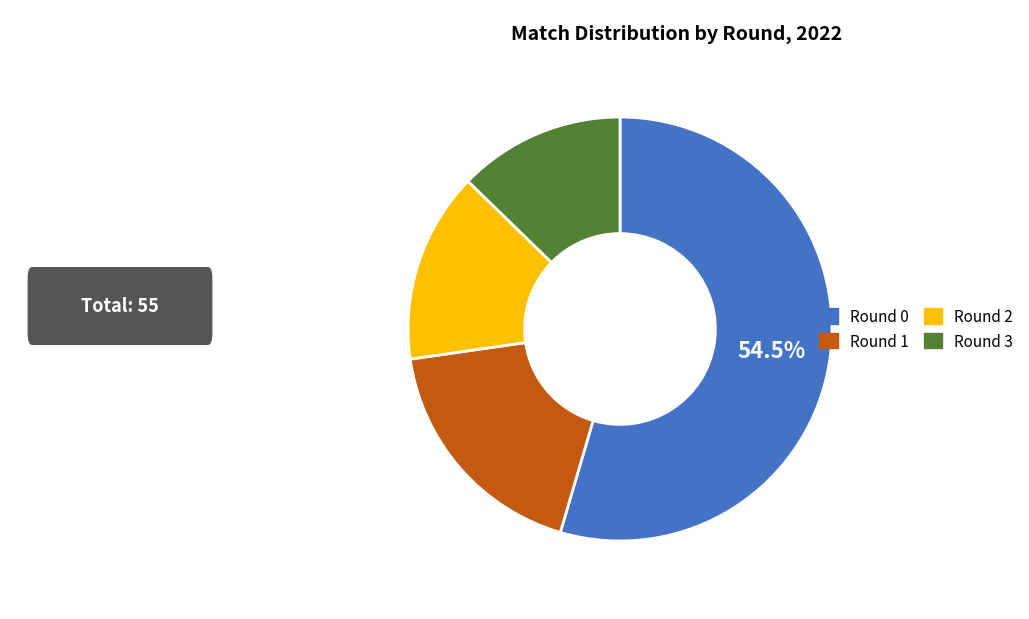

Between Round 3 and Round 0, which is larger?

Round 0